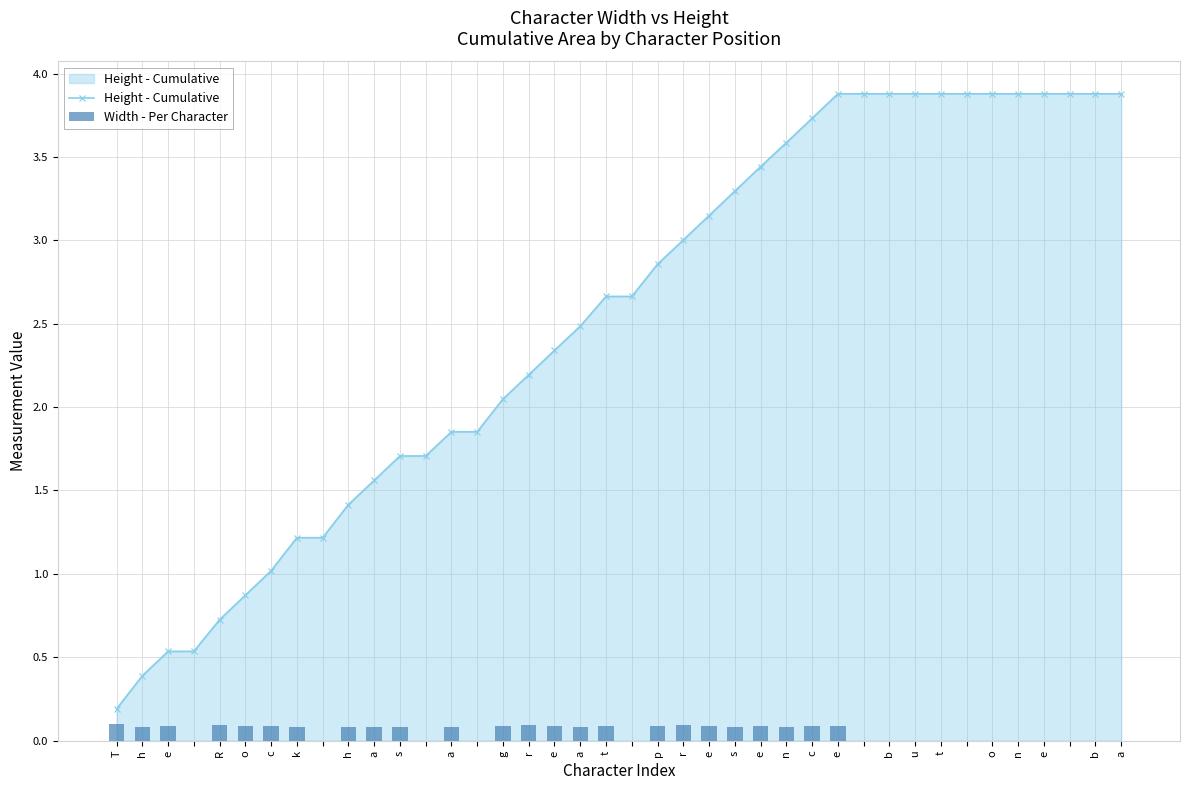

What is the maximum value for Height - Cumulative?

3.9